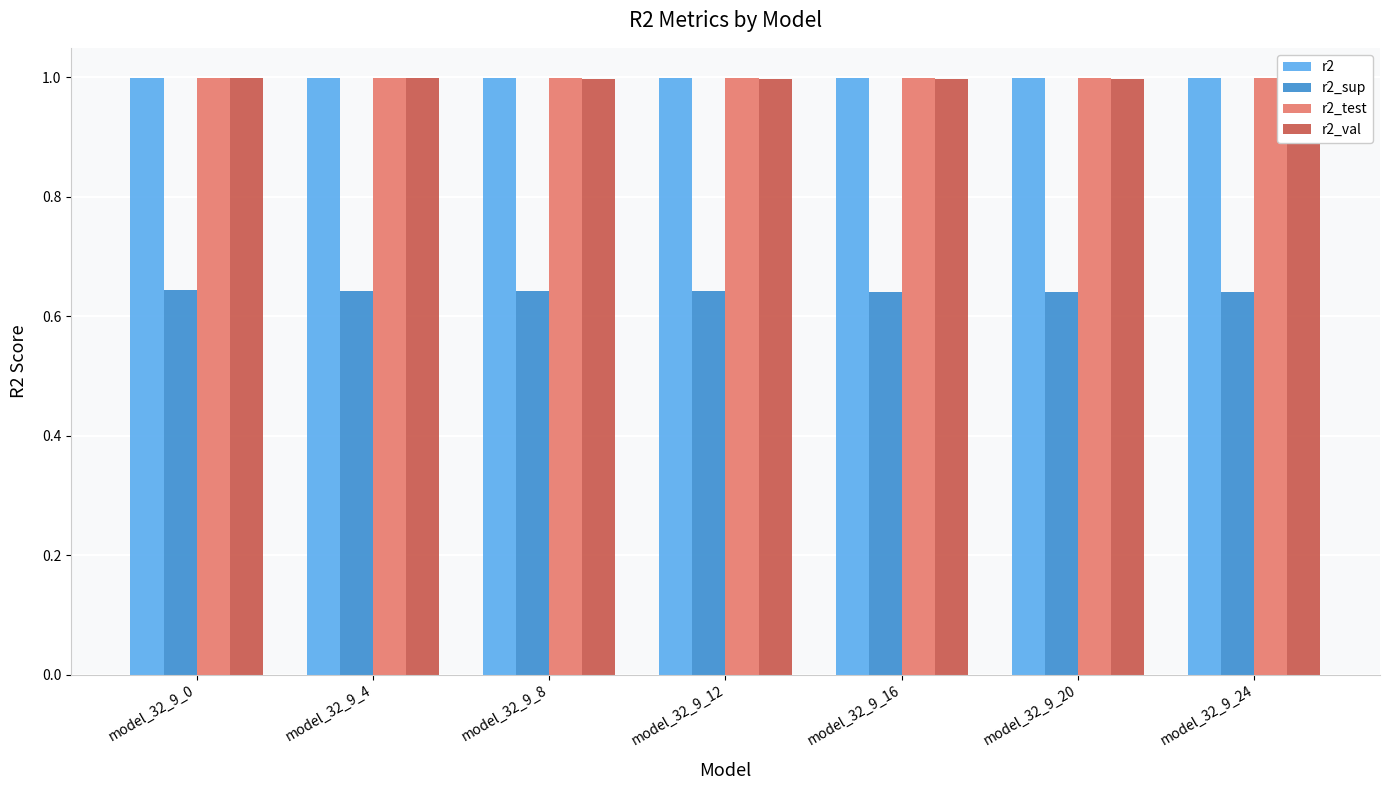

The value of r2_test at model_32_9_4 is 1.0. True or false?

True